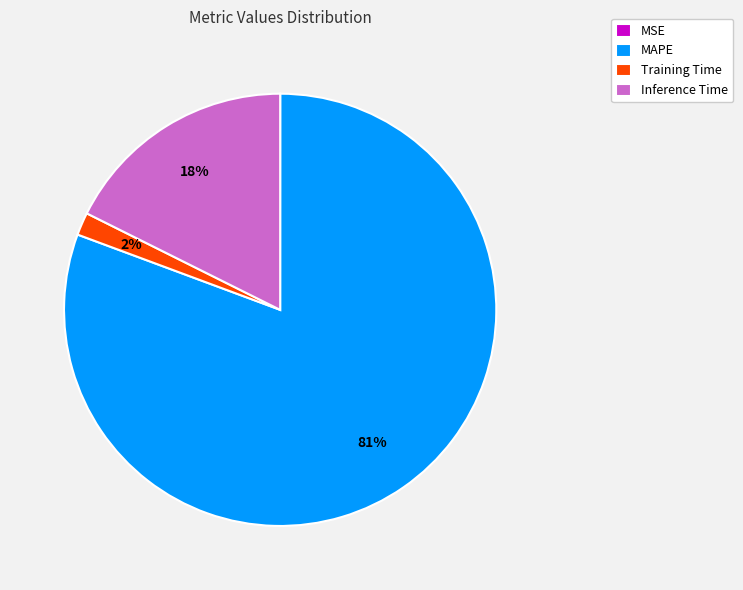

Is the sum of Training Time and Inference Time greater than half?

No